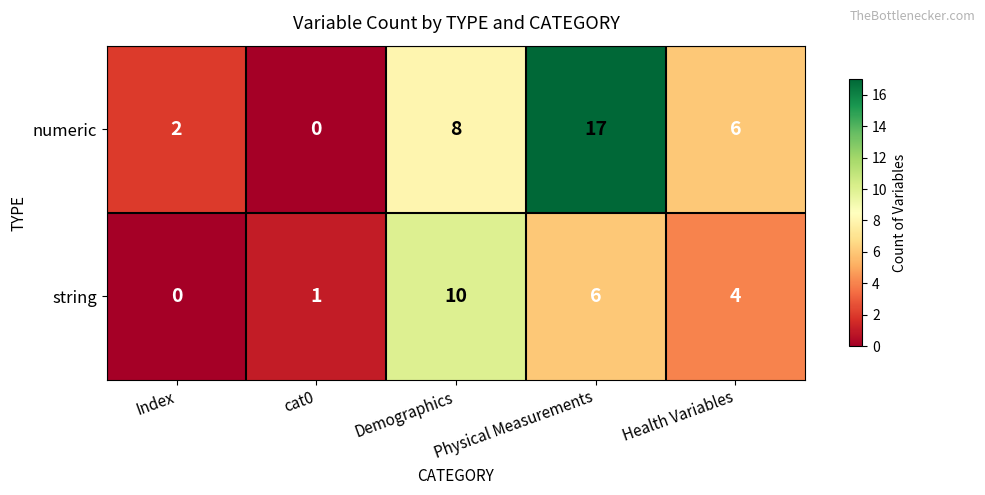

At which category is the sum across all series the highest?

Physical Measurements